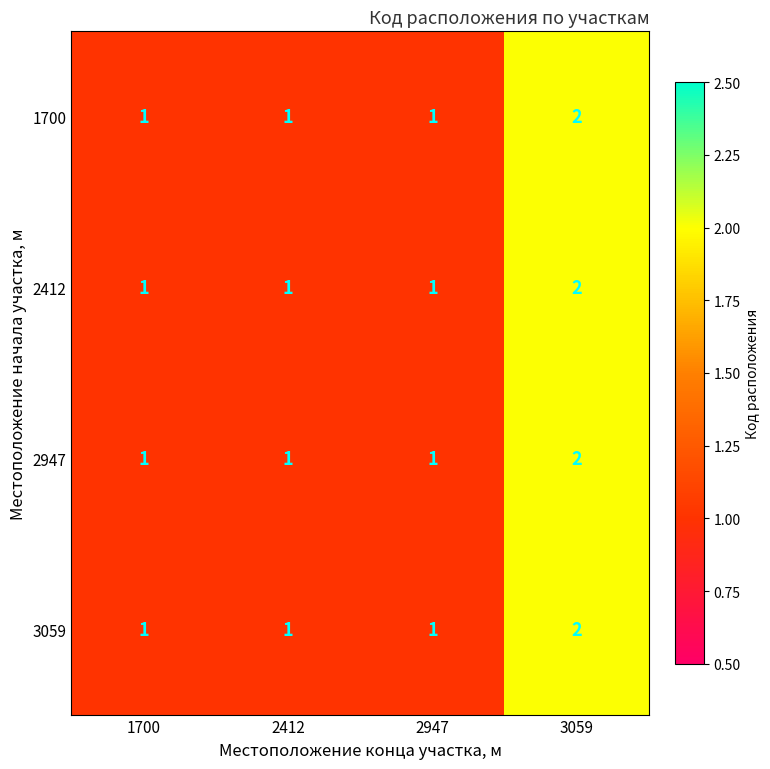

At which category is the sum across all series the highest?

3059